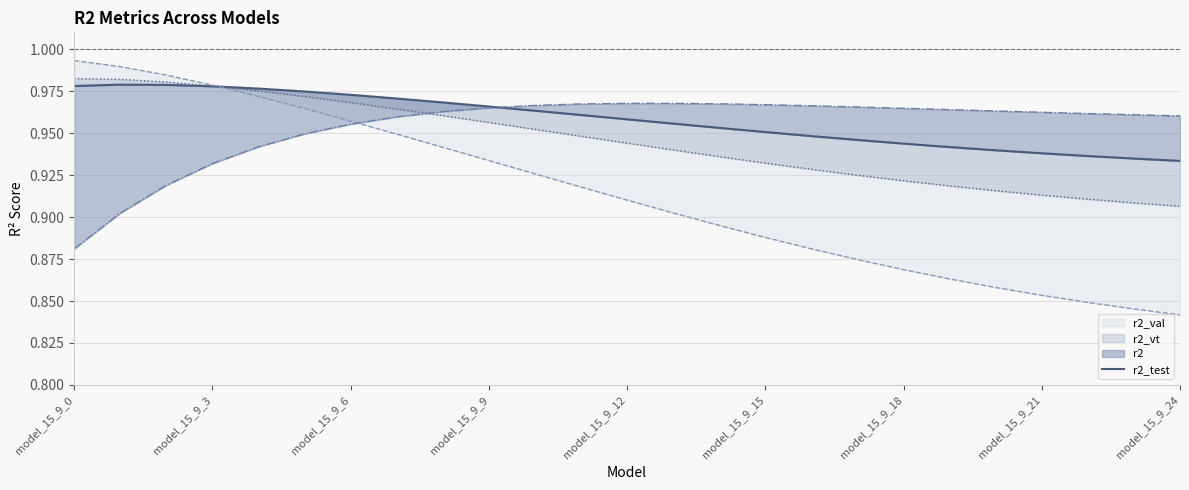

What position from the left is 17?

18